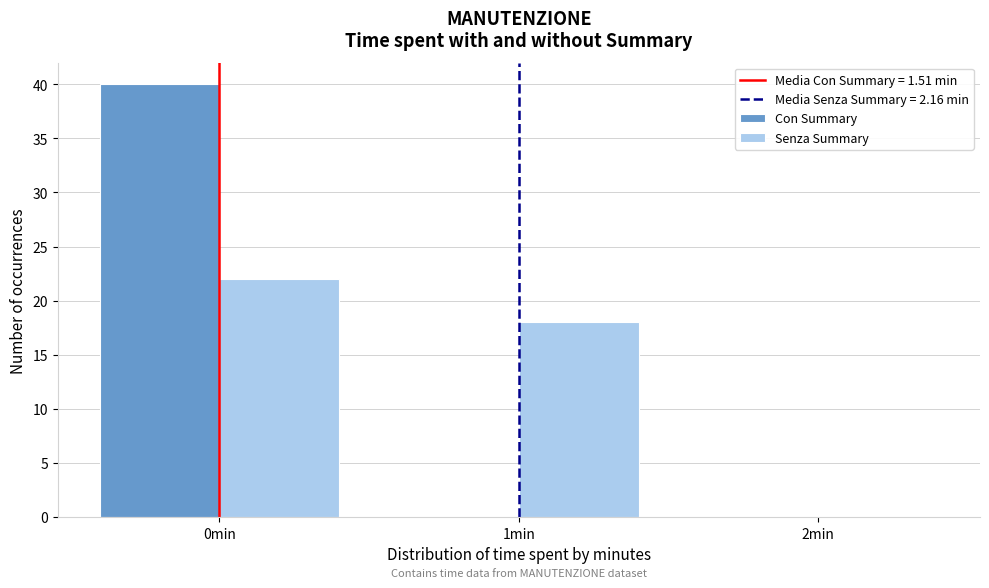

Reading right to left, list all the values displayed in this chart.

Con Summary: 2min=0	1min=0	0min=40
Senza Summary: 2min=0	1min=18	0min=22